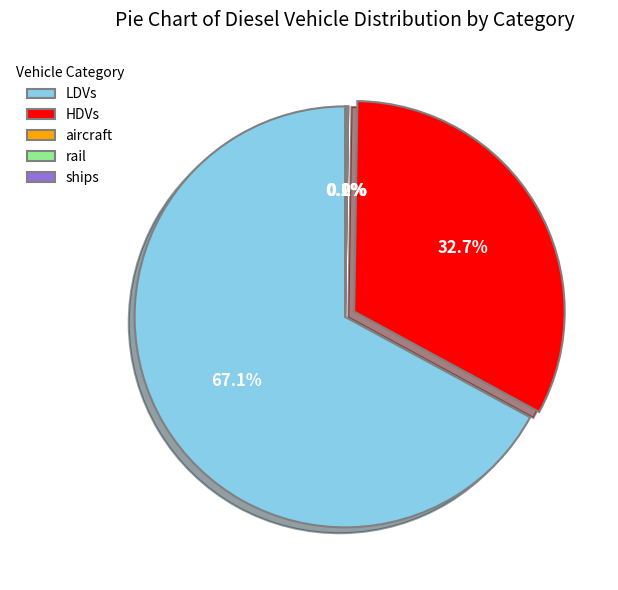

Between HDVs and LDVs, which is larger?

LDVs